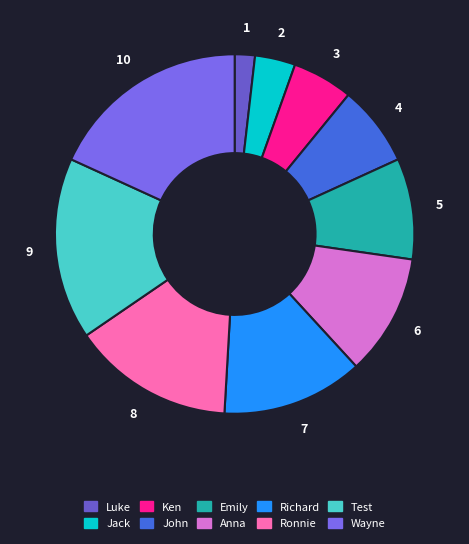

How many slices are in this pie chart?

10